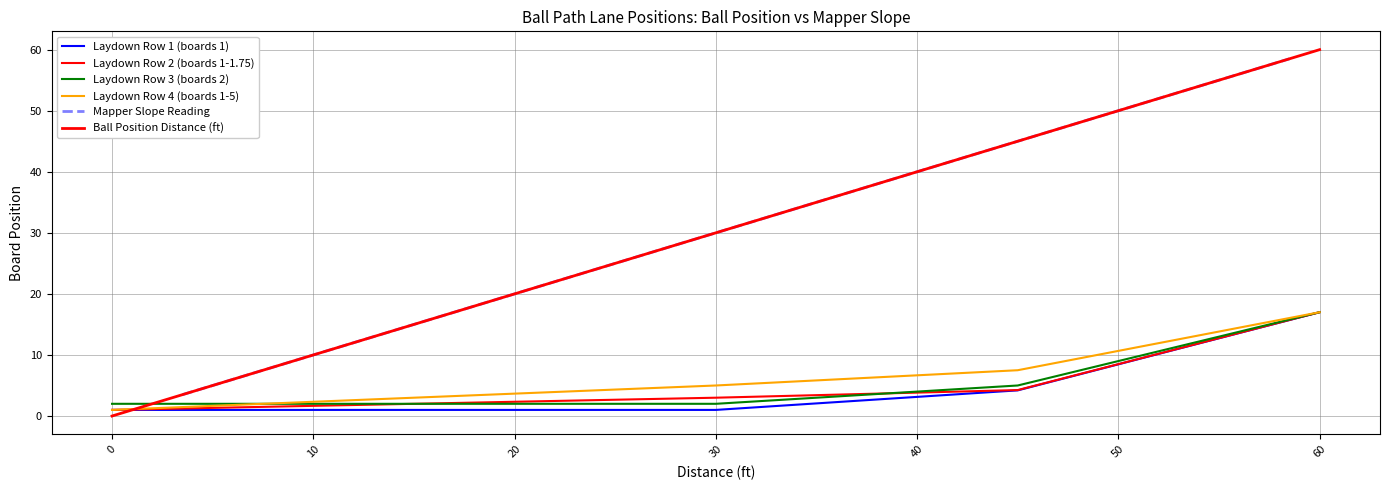

What are all the series names shown in the legend?

Laydown Row 1 (boards 1), Laydown Row 2 (boards 1-1.75), Laydown Row 3 (boards 2), Laydown Row 4 (boards 1-5), Mapper Slope Reading, Ball Position Distance (ft)